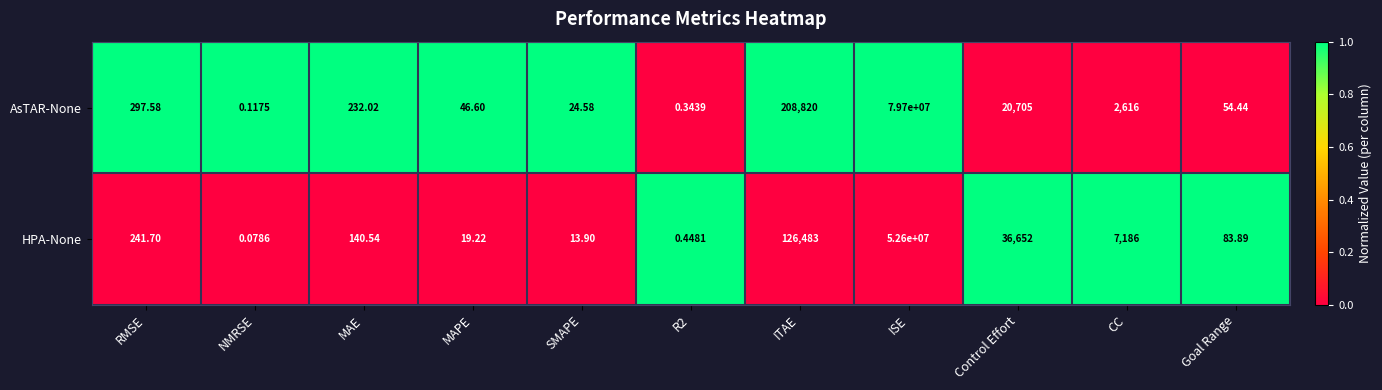

At which category is the sum across all series the highest?

ISE